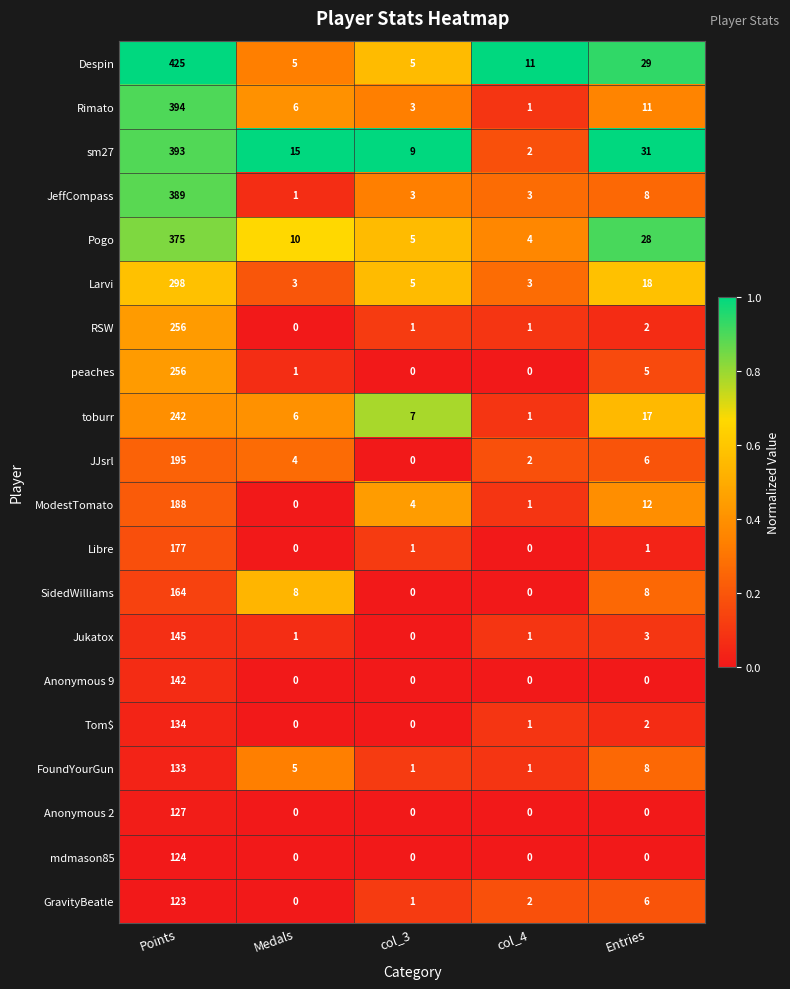

What is the sum of the sm27 values at Entries and Points?

424